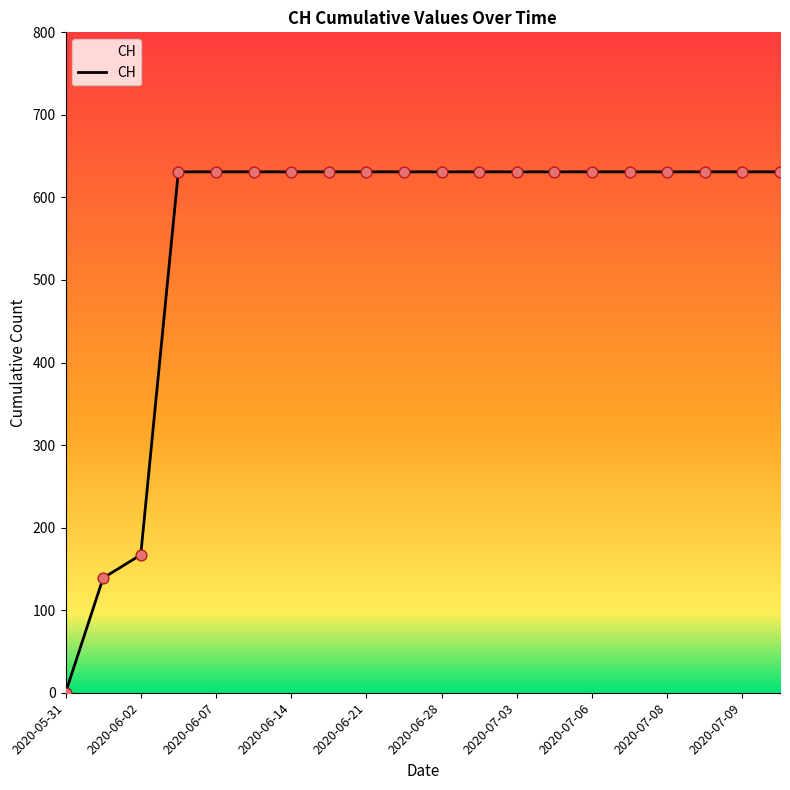

What is the difference between the maximum and minimum values?

631